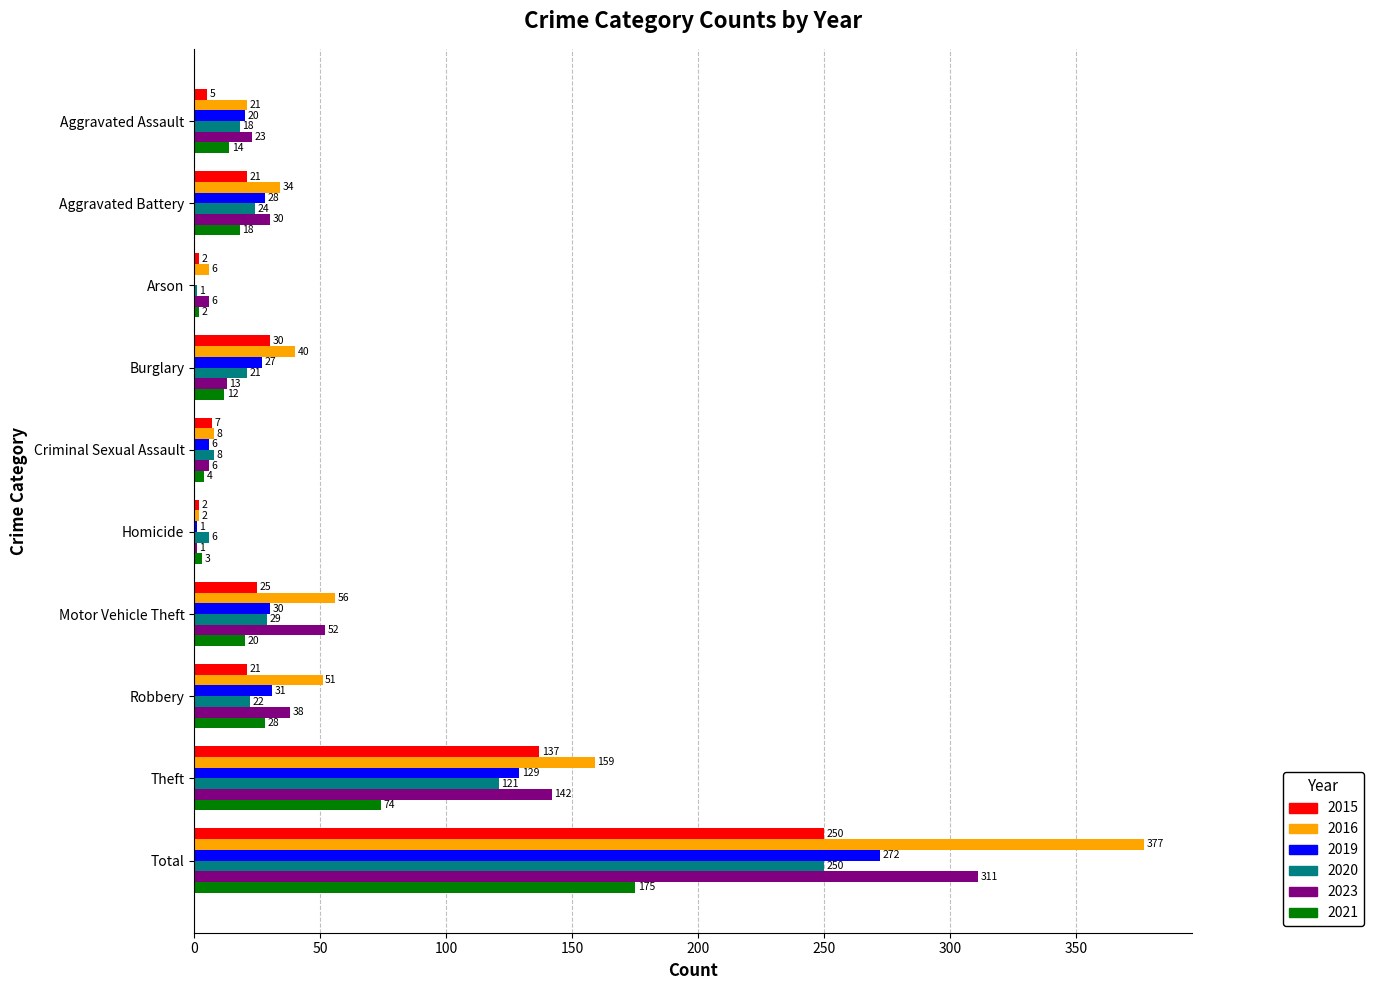

What is the sum of the 2015 values at Robbery and Total?

271